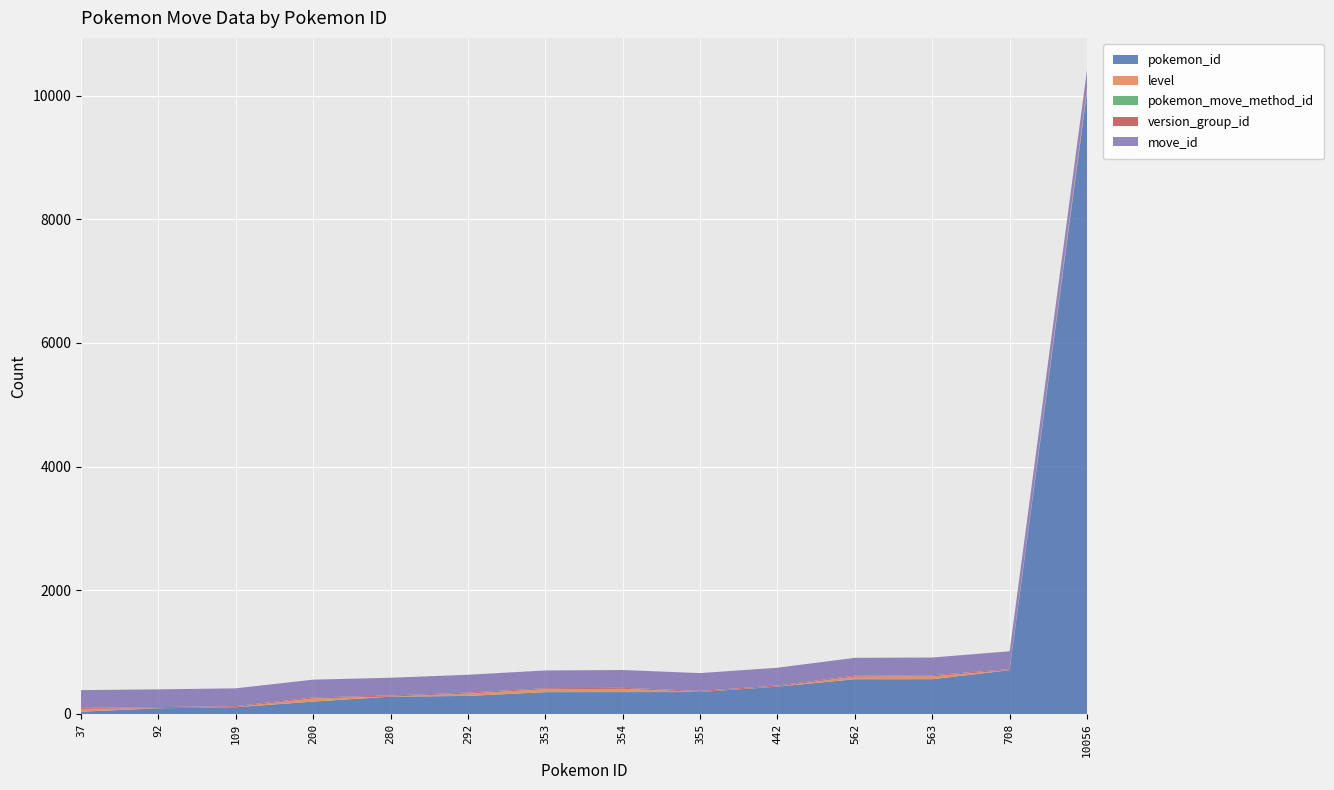

Reading left to right, extract all data points from this chart.

pokemon_id: 37=37	92=92	109=109	200=200	280=280	292=292	353=353	354=354	355=355	442=442	562=562	563=563	708=708	10056=10056
level: 37=44	92=0	109=0	200=50	280=0	292=37	353=46	354=52	355=0	442=0	562=41	563=45	708=0	10056=52
pokemon_move_method_id: 37=1	92=2	109=2	200=1	280=2	292=1	353=1	354=1	355=2	442=2	562=1	563=1	708=2	10056=1
version_group_id: 37=16	92=16	109=16	200=16	280=16	292=16	353=16	354=16	355=16	442=16	562=16	563=16	708=16	10056=16
move_id: 37=288	92=288	109=288	200=288	280=288	292=288	353=288	354=288	355=288	442=288	562=288	563=288	708=288	10056=288